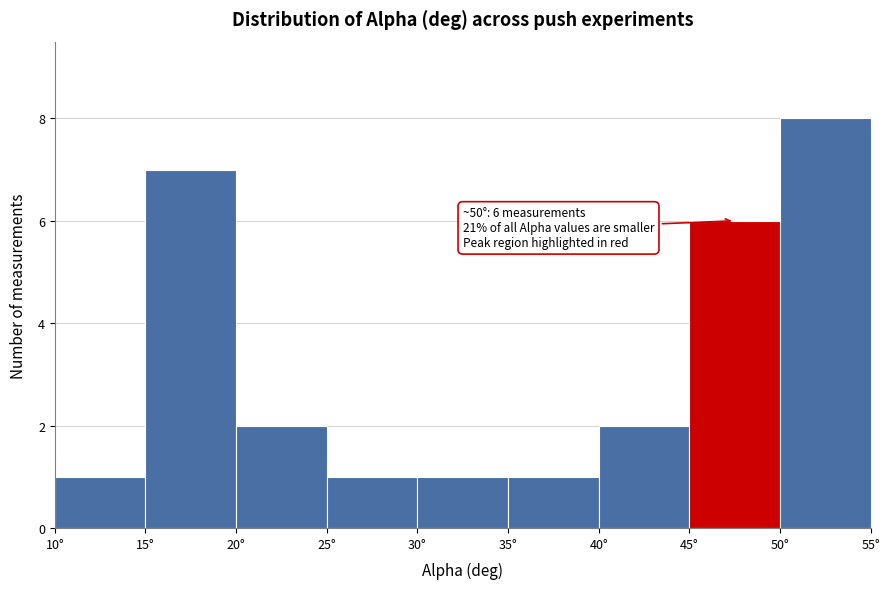

Which range on the x-axis has the tallest bar?

50 to 55